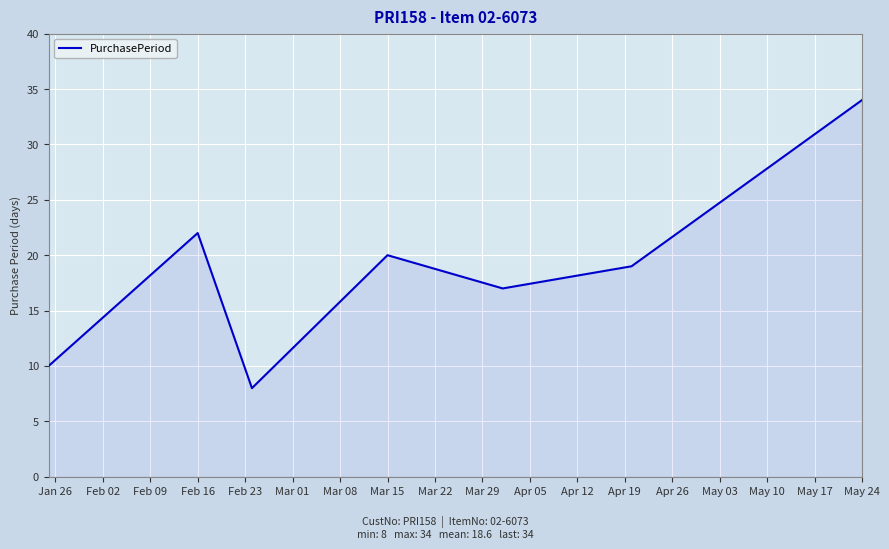

What is the difference between the maximum and minimum values?

26